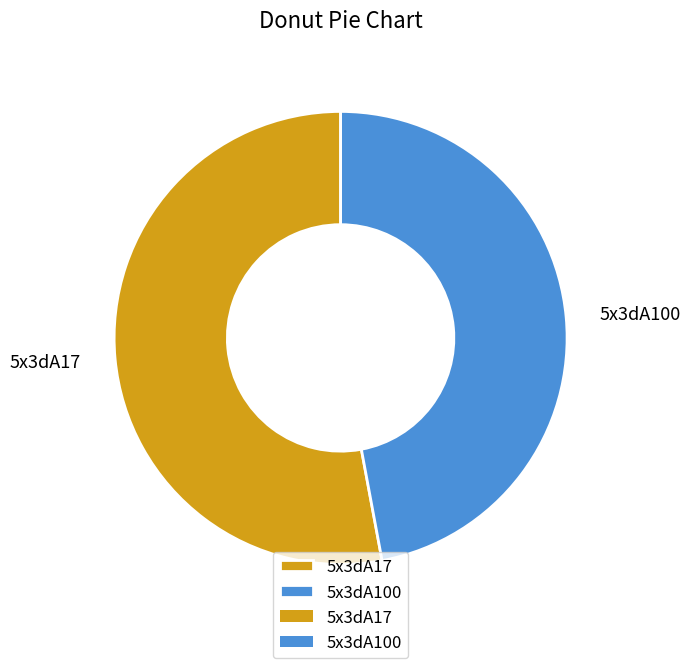

How many segments does this pie chart have?

2